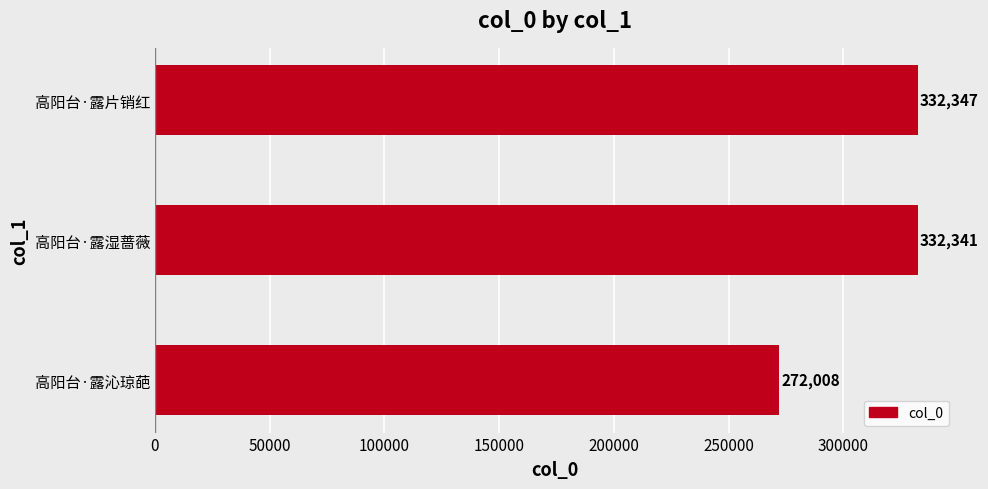

Reading bottom to top, what are all the values shown in this chart?

272008	332341	332347